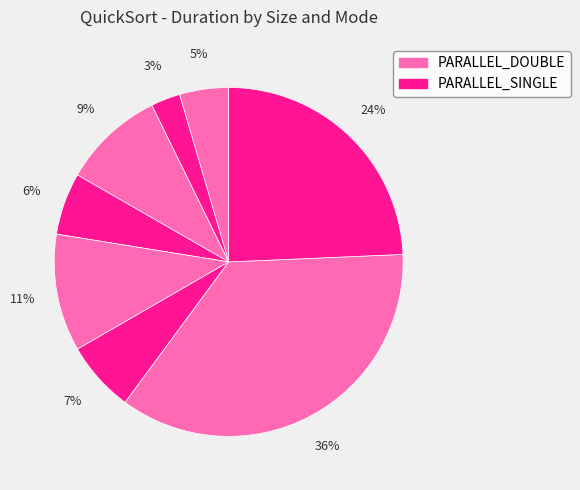

Rank the categories by value from highest to lowest.

size:10000000_ DOUBLE, size:10000000_ SINGLE, size:1000000_ DOUBLE, size:100000_ DOUBLE, size:1000000_ SINGLE, size:100000_ SINGLE, size:10000_ DOUBLE, size:10000_ SINGLE